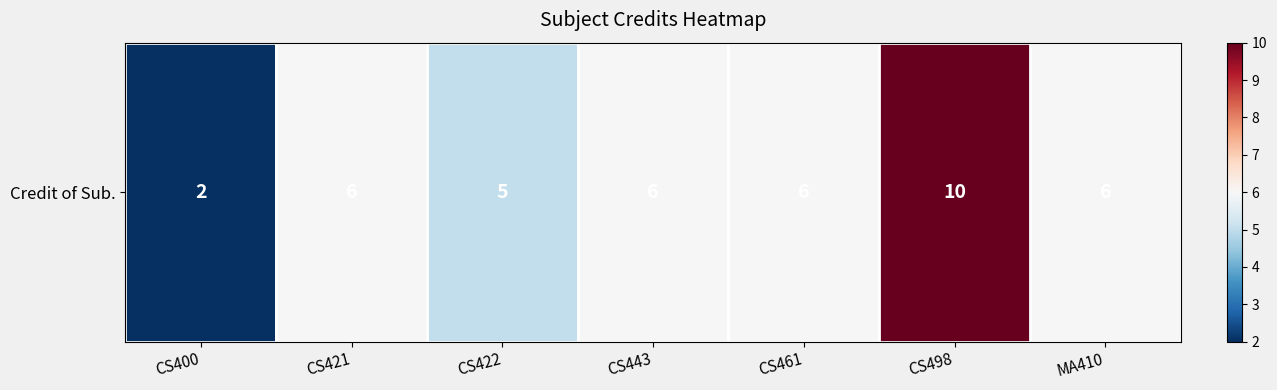

Where does the data first go above 6?

CS498